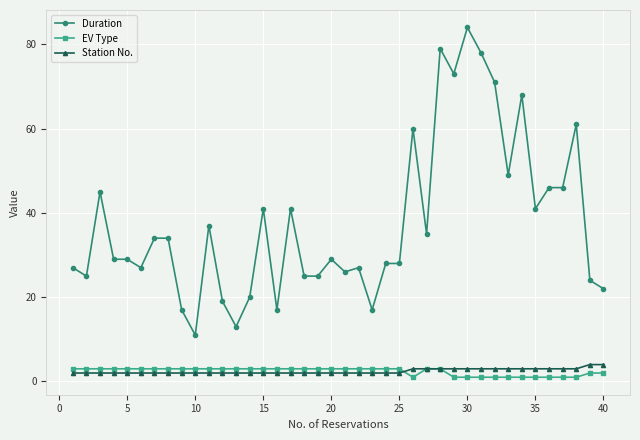

True or false: EV Type and Duration intersect in this chart.

False